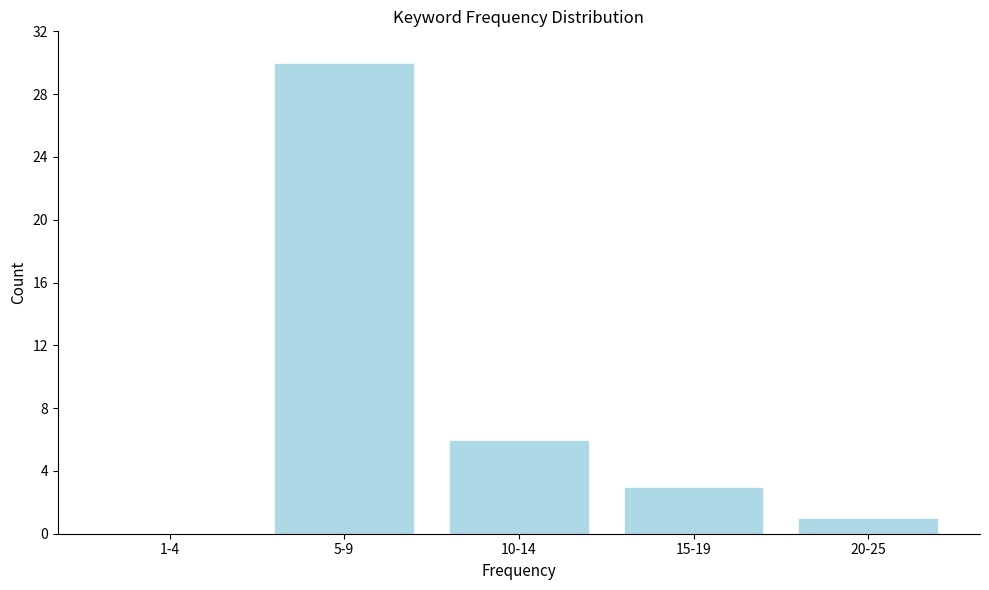

Reading right to left, extract all data points from this chart.

20-25=1	15-19=3	10-14=6	5-9=30	1-4=0